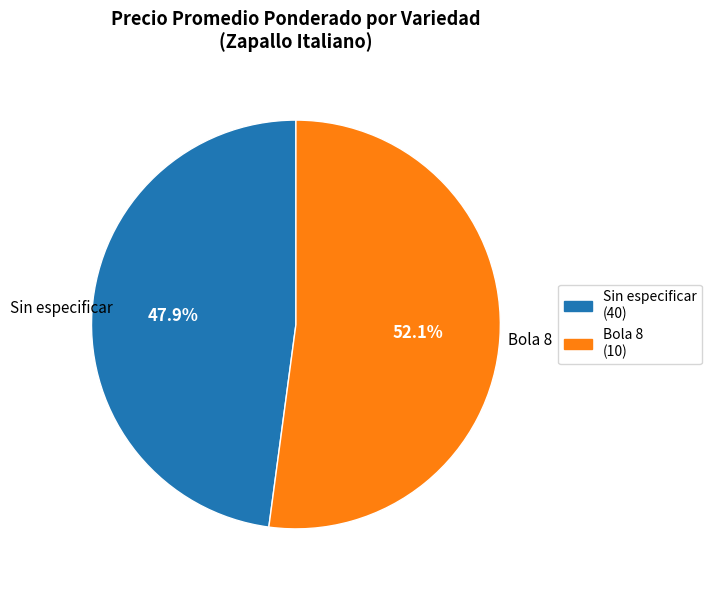

To the nearest percent, what percentage of the pie is Sin especificar?

48%